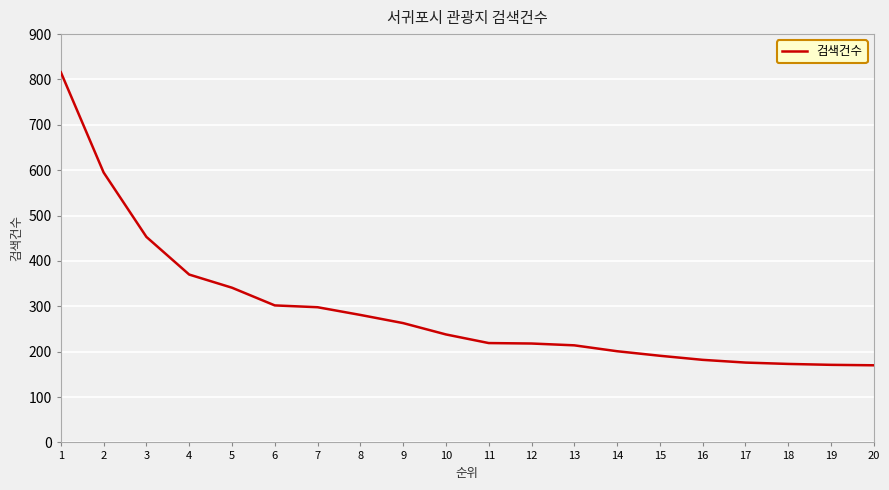

What is the greatest value displayed?

816